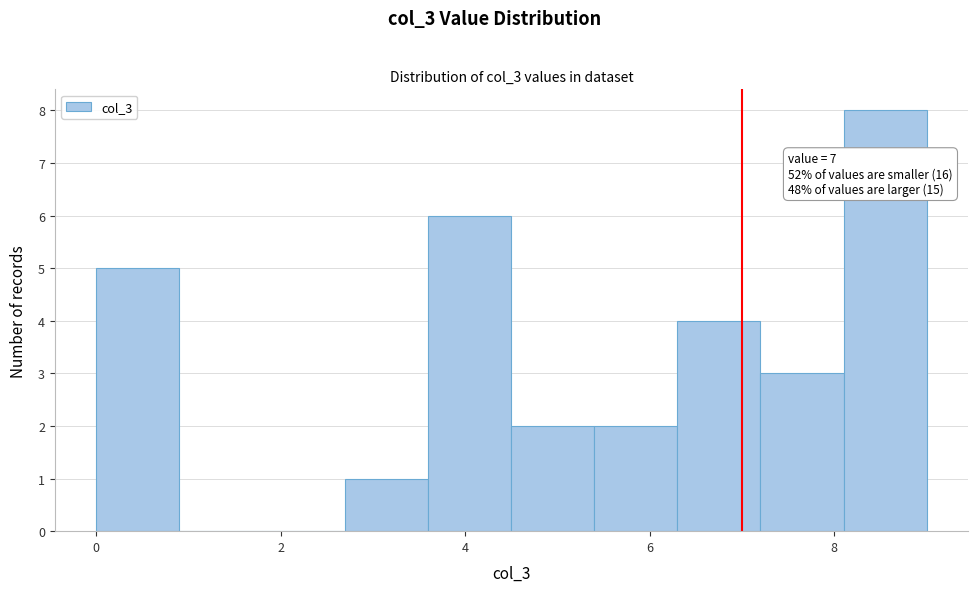

Over which range of the x-axis is the bar tallest?

8.1 to 9.0